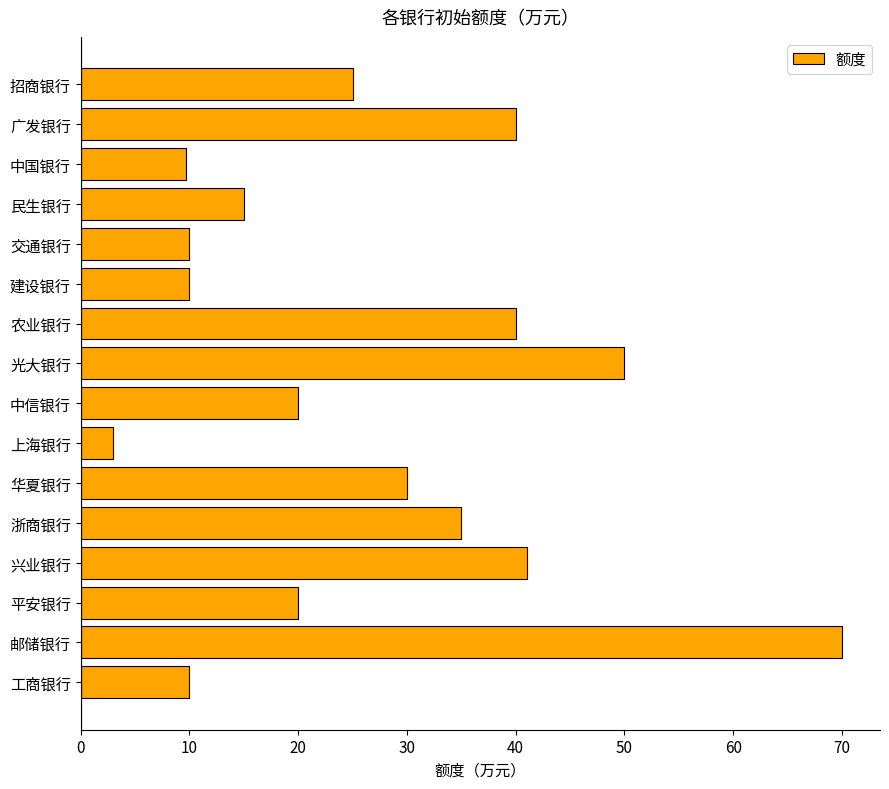

What is the smallest value displayed?

3.0